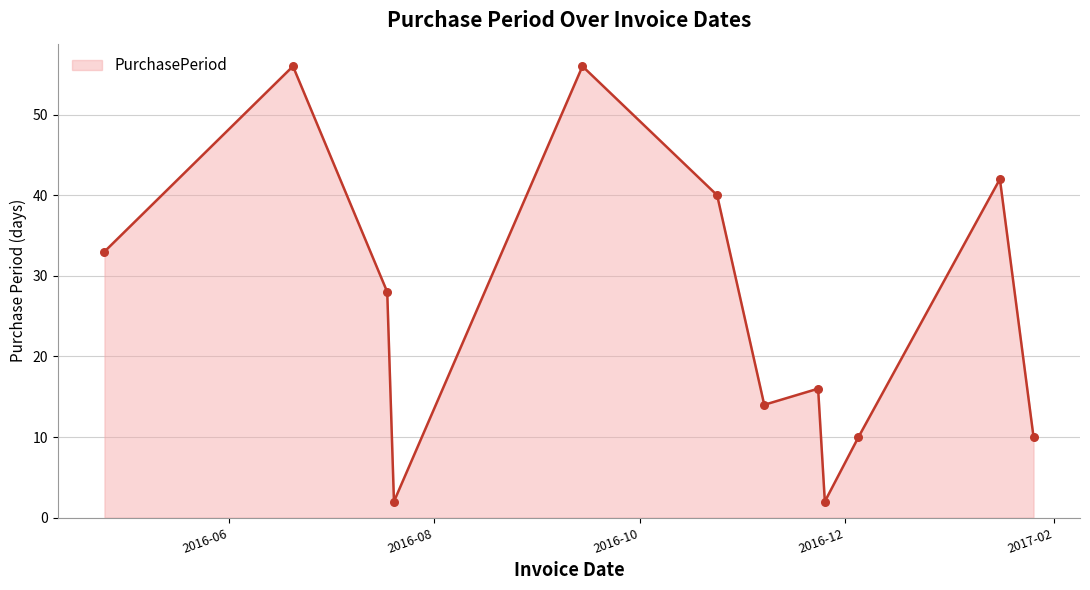

What is the difference between the maximum and minimum values?

54